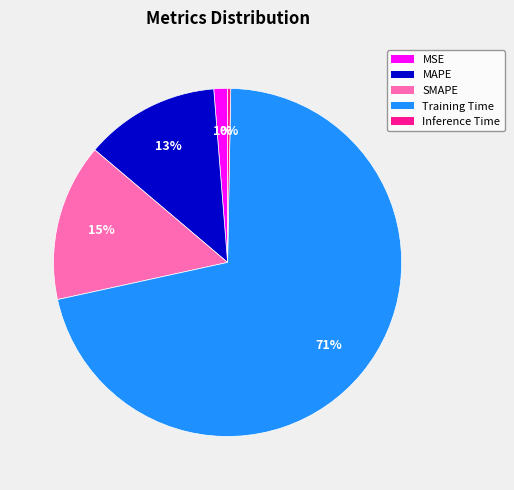

Is MSE the majority of the pie?

No